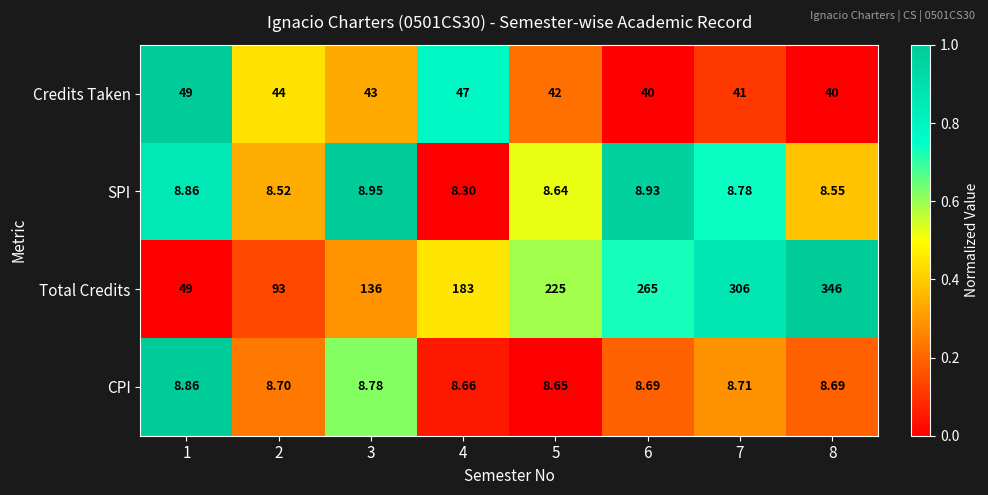

Between 3 and 4, which series saw the biggest shift?

Total Credits